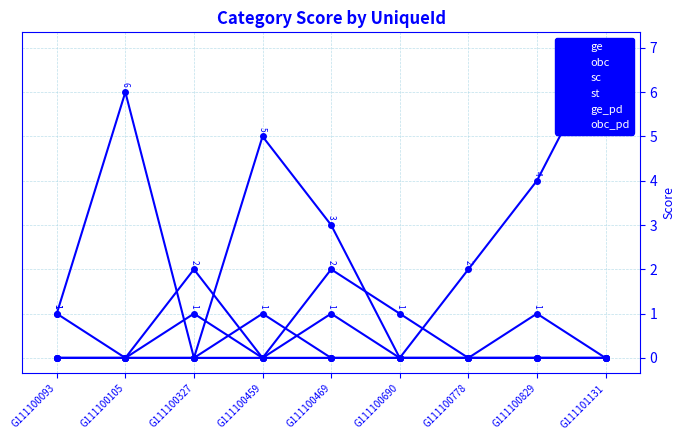

Rank the series by their maximum value, from lowest to highest.

sc, st, ge_pd, obc_pd, obc, ge